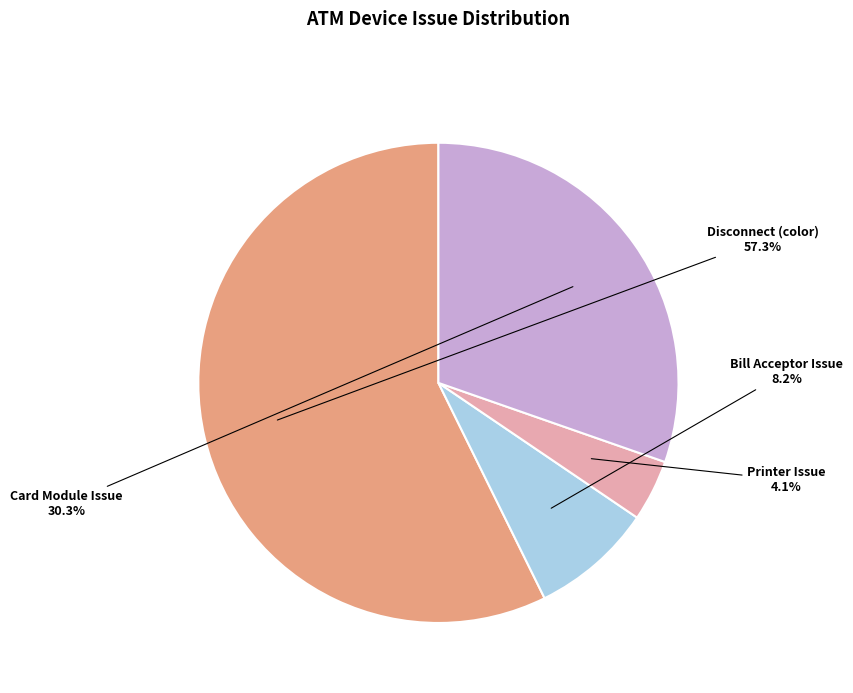

What is the ratio of the value at Disconnect (color) to the value at Bill Acceptor Issue?

7.0